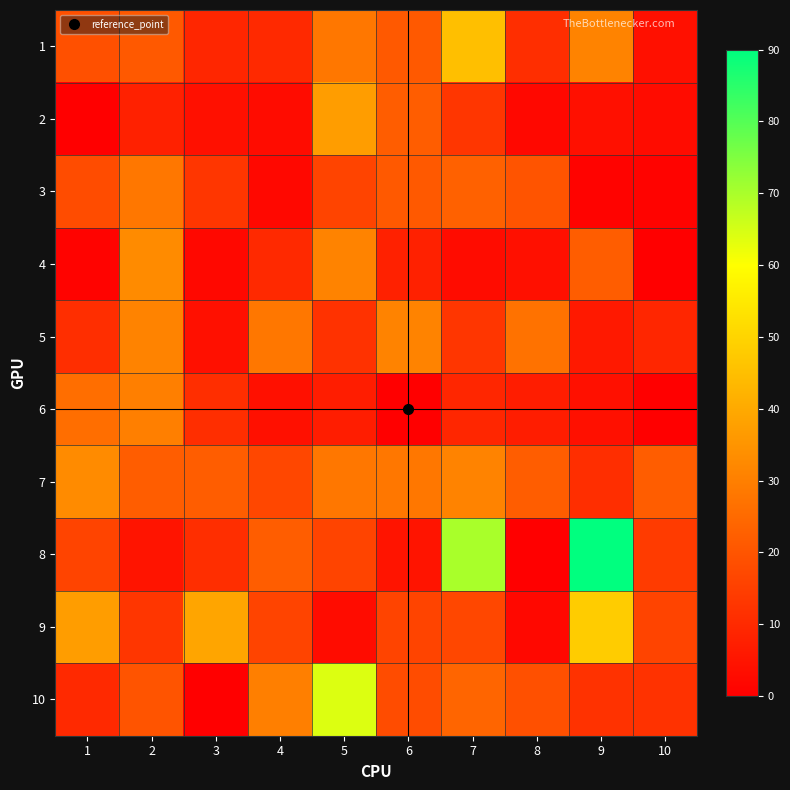

Reading left to right, list all the values displayed in this chart.

1: 1=19	2=21	3=9	4=10	5=28	6=21	7=45	8=11	9=31	10=4
2: 1=0	2=8	3=4	4=3	5=37	6=22	7=13	8=2	9=4	10=3
3: 1=18	2=28	3=13	4=2	5=16	6=21	7=23	8=20	9=1	10=1
4: 1=1	2=33	3=2	4=10	5=31	6=8	7=3	8=4	9=22	10=0
5: 1=11	2=31	3=4	4=28	5=12	6=31	7=13	8=27	9=6	10=9
6: 1=26	2=30	3=11	4=4	5=7	6=0	7=9	8=7	9=4	10=0
7: 1=33	2=22	3=22	4=17	5=28	6=28	7=31	8=22	9=11	10=22
8: 1=16	2=5	3=11	4=22	5=16	6=5	7=70	8=0	9=90	10=14
9: 1=37	2=13	3=39	4=16	5=3	6=16	7=17	8=2	9=48	10=16
10: 1=10	2=20	3=0	4=30	5=64	6=18	7=24	8=19	9=12	10=12